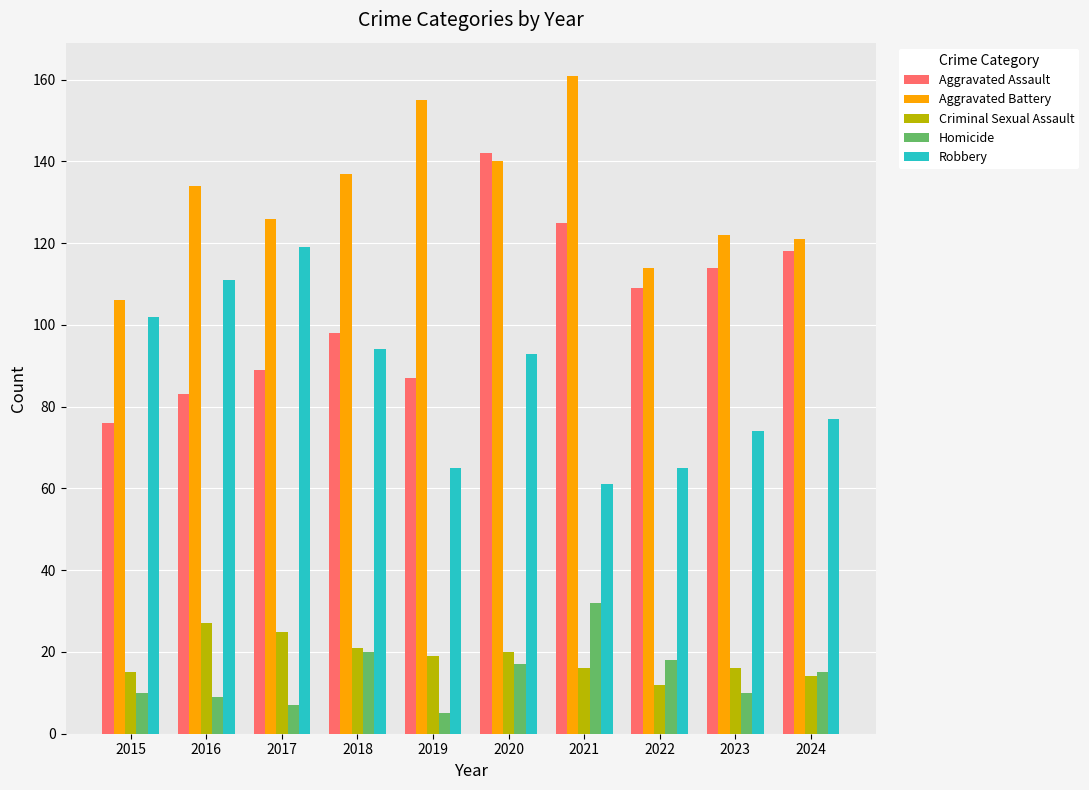

What is the difference between the Criminal Sexual Assault values at 2021 and 2019?

3